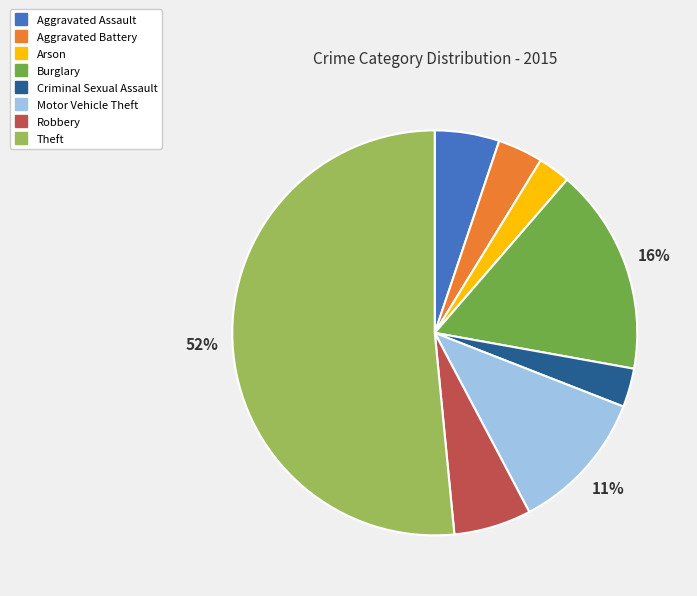

Is the sum of Arson and Aggravated Battery greater than half?

No